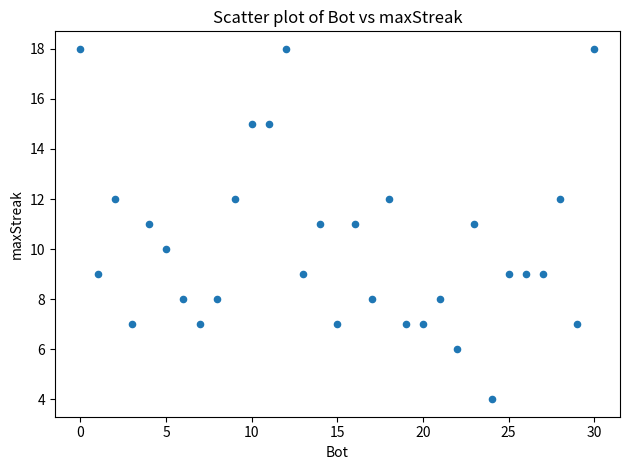

What is the range of Y values (max minus min)?

14